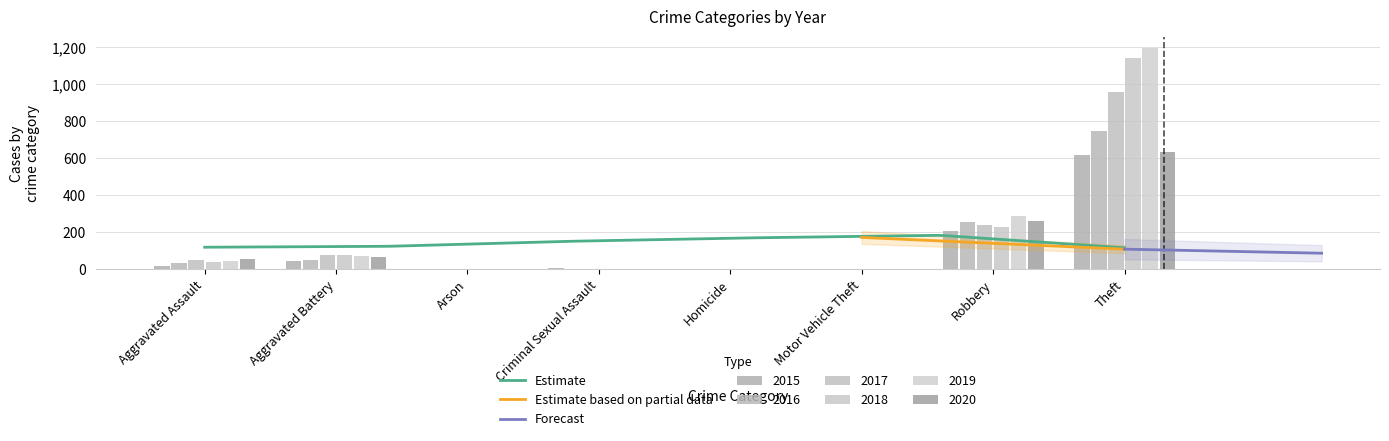

At which label is 2019 closest to 599?

Robbery